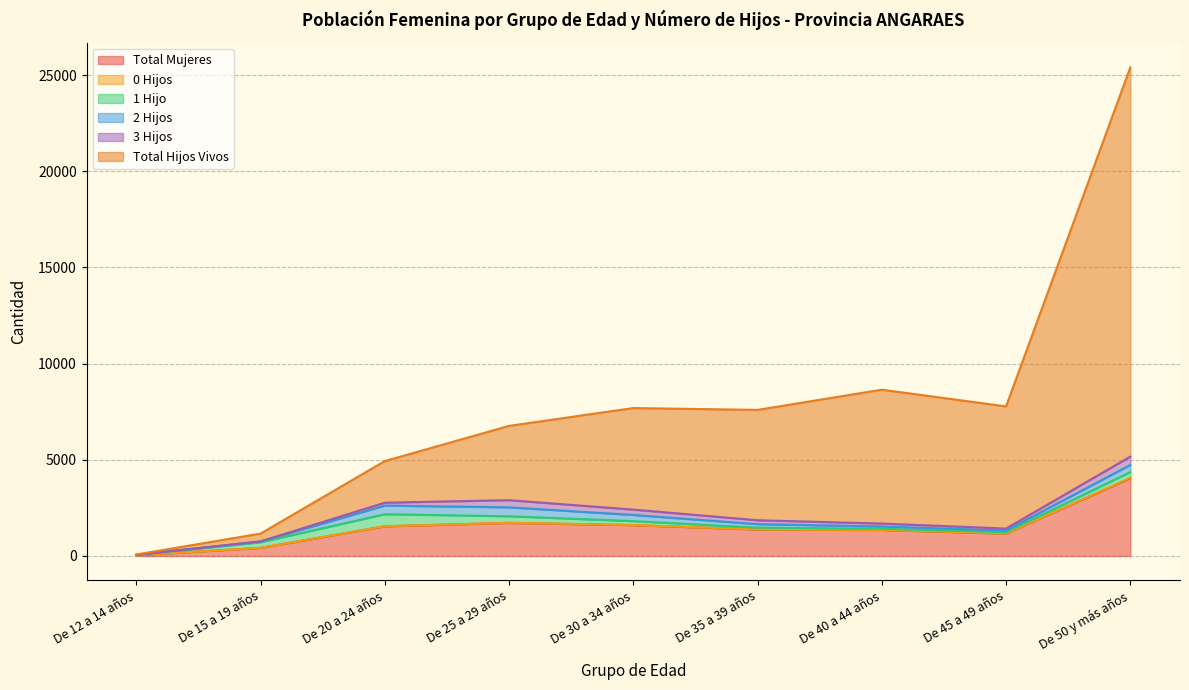

How many lines are shown in the chart?

6